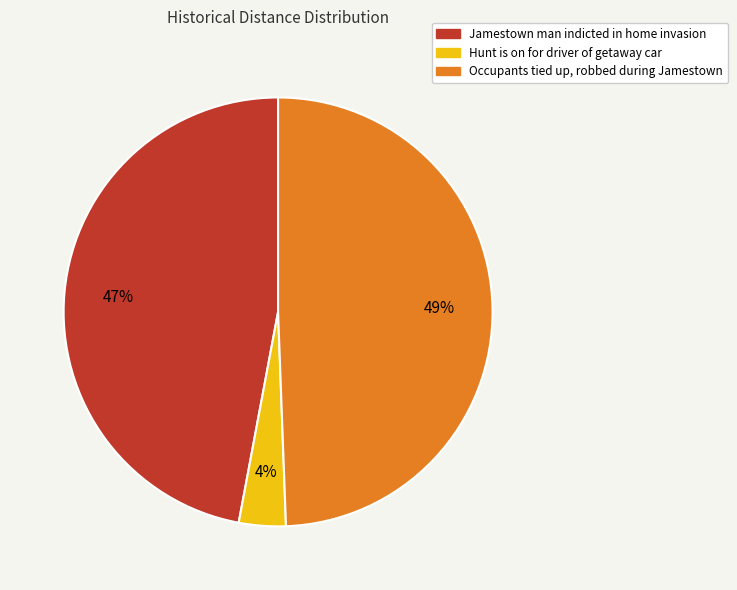

The Hunt is on for driver of getaway car slice represents 12% of the pie. True or false?

False